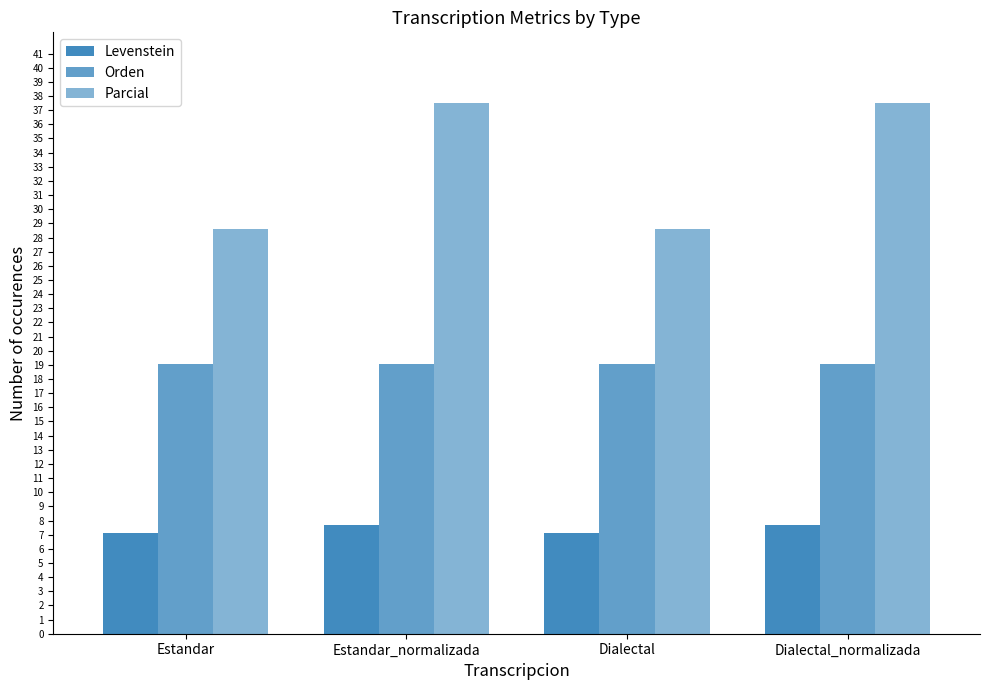

What is the label of the 1st bar from the left?

Estandar